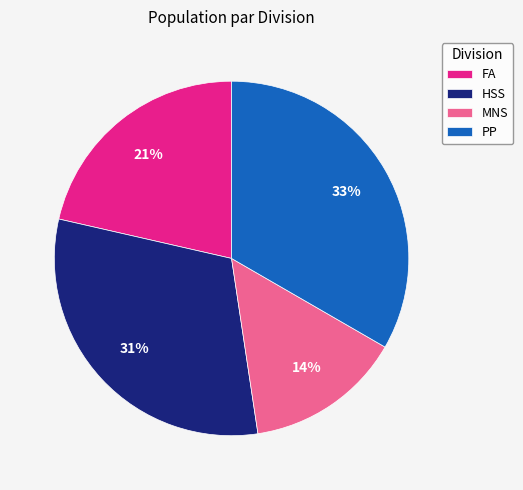

Does any single category account for the majority?

No